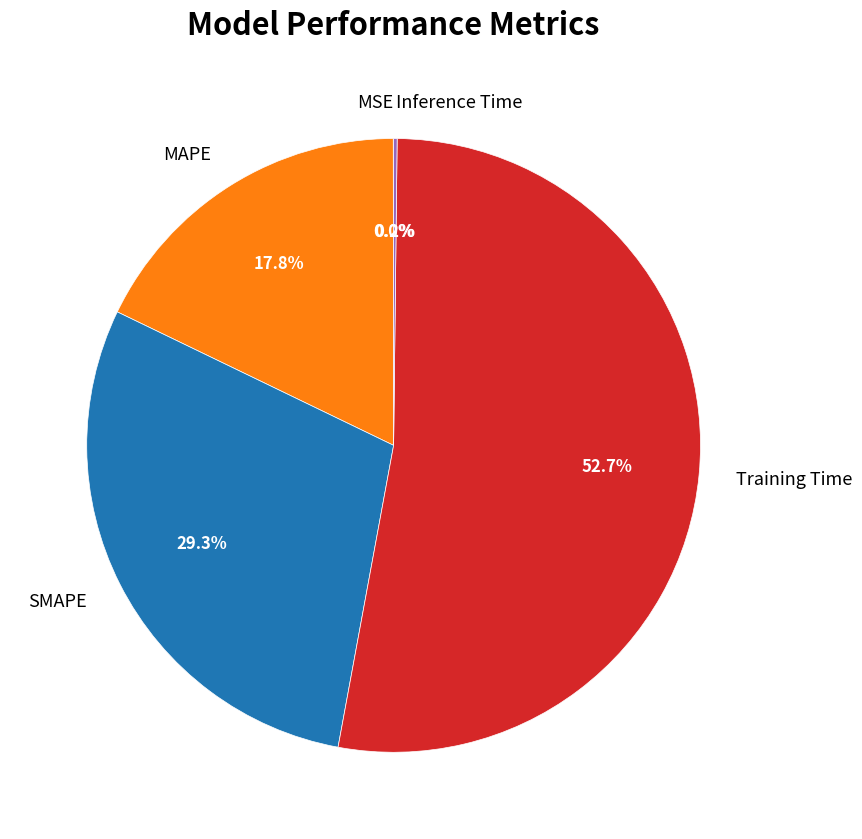

Does Training Time account for over 50% of the chart?

Yes